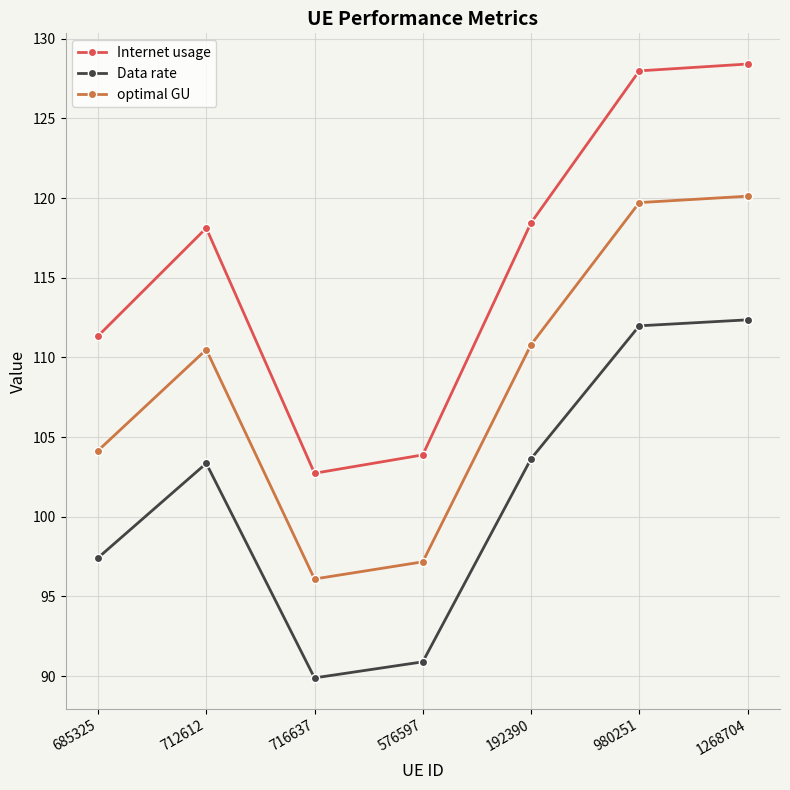

What is the difference between the maximum and second lowest values in the Data rate series?

21.5